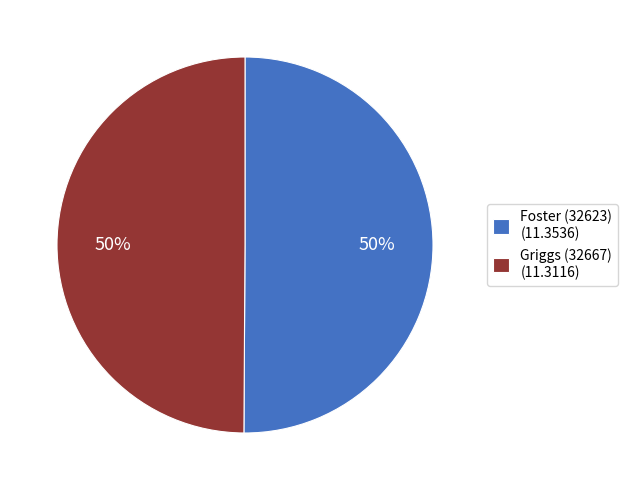

How many slices are in this pie chart?

2